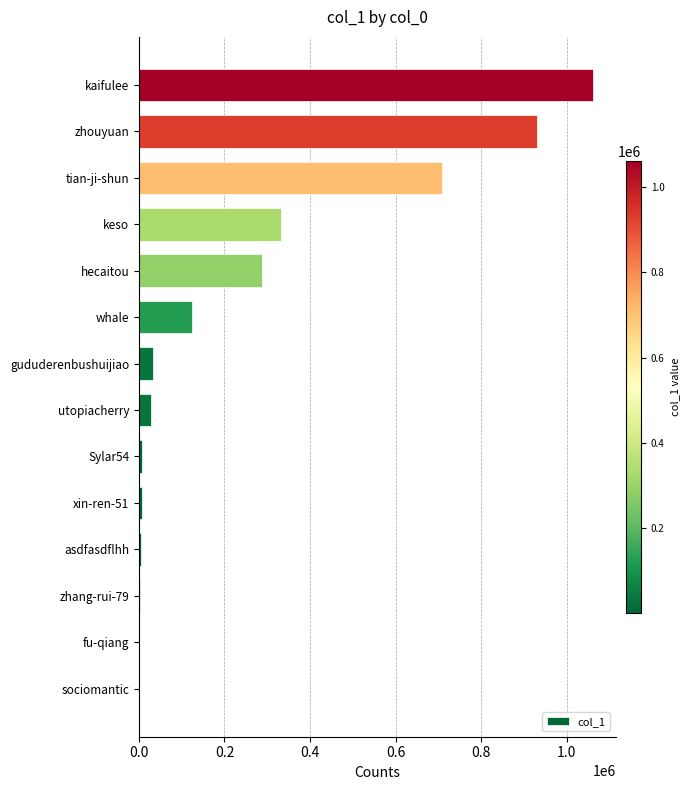

Which category has the highest value across all series?

kaifulee